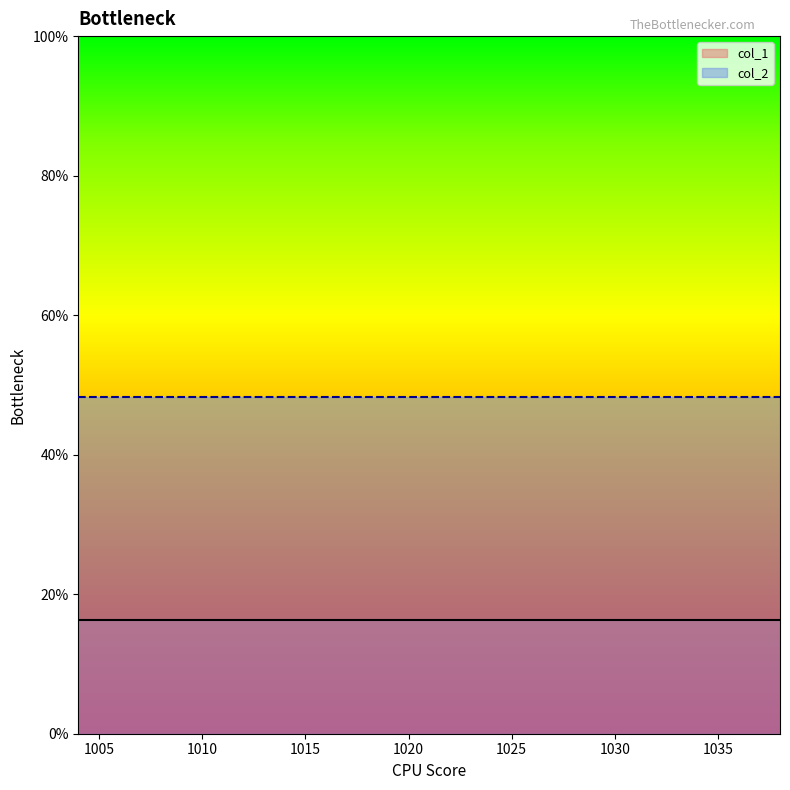

Is it true that col_1 equals 28.1 at 1023?

False